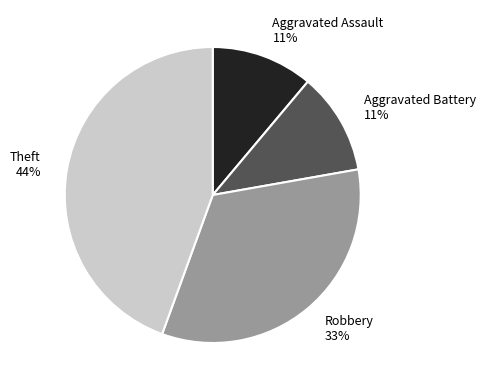

Is it true that Aggravated Battery is 2% of the pie?

False